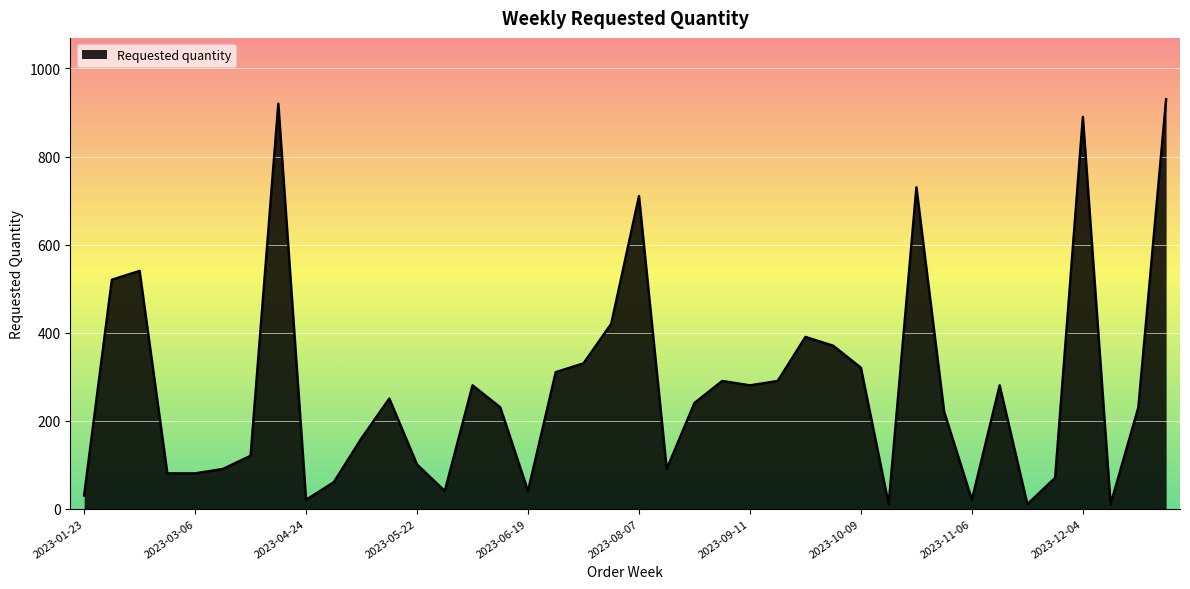

What is the maximum value shown in the chart?

930